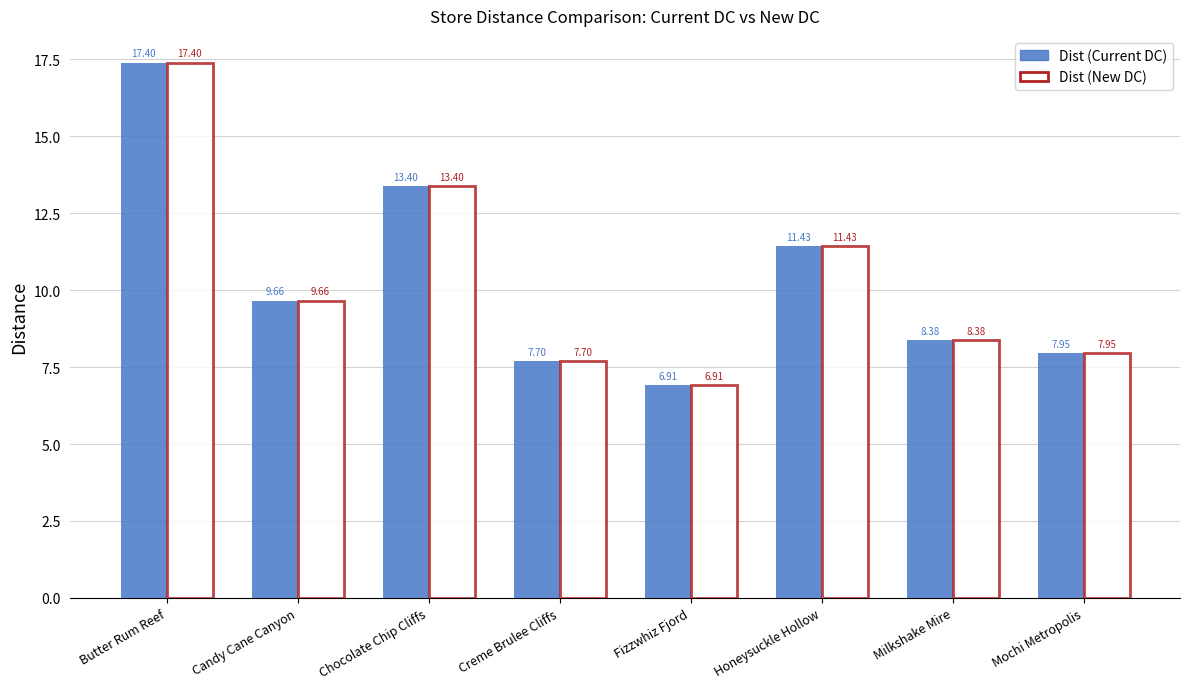

What position from the left is Milkshake Mire?

7